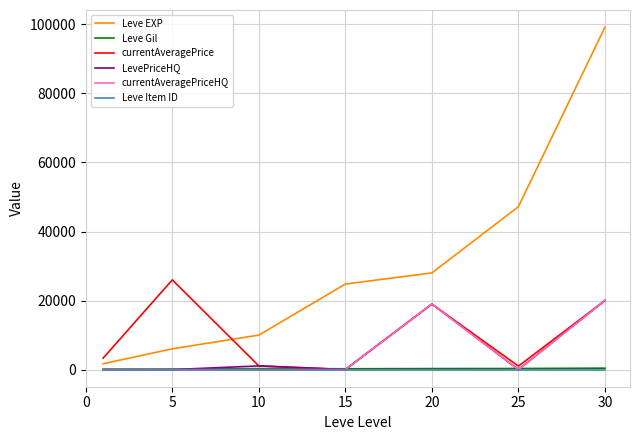

What are all the series names shown in the legend?

Leve EXP, Leve Gil, currentAveragePrice, LevePriceHQ, currentAveragePriceHQ, Leve Item ID